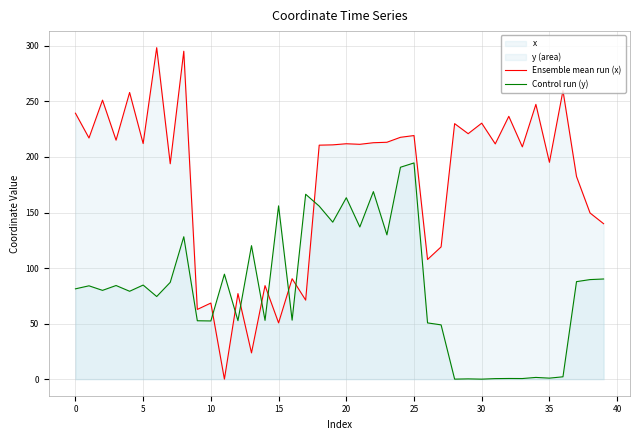

How many data points does each series have?

40